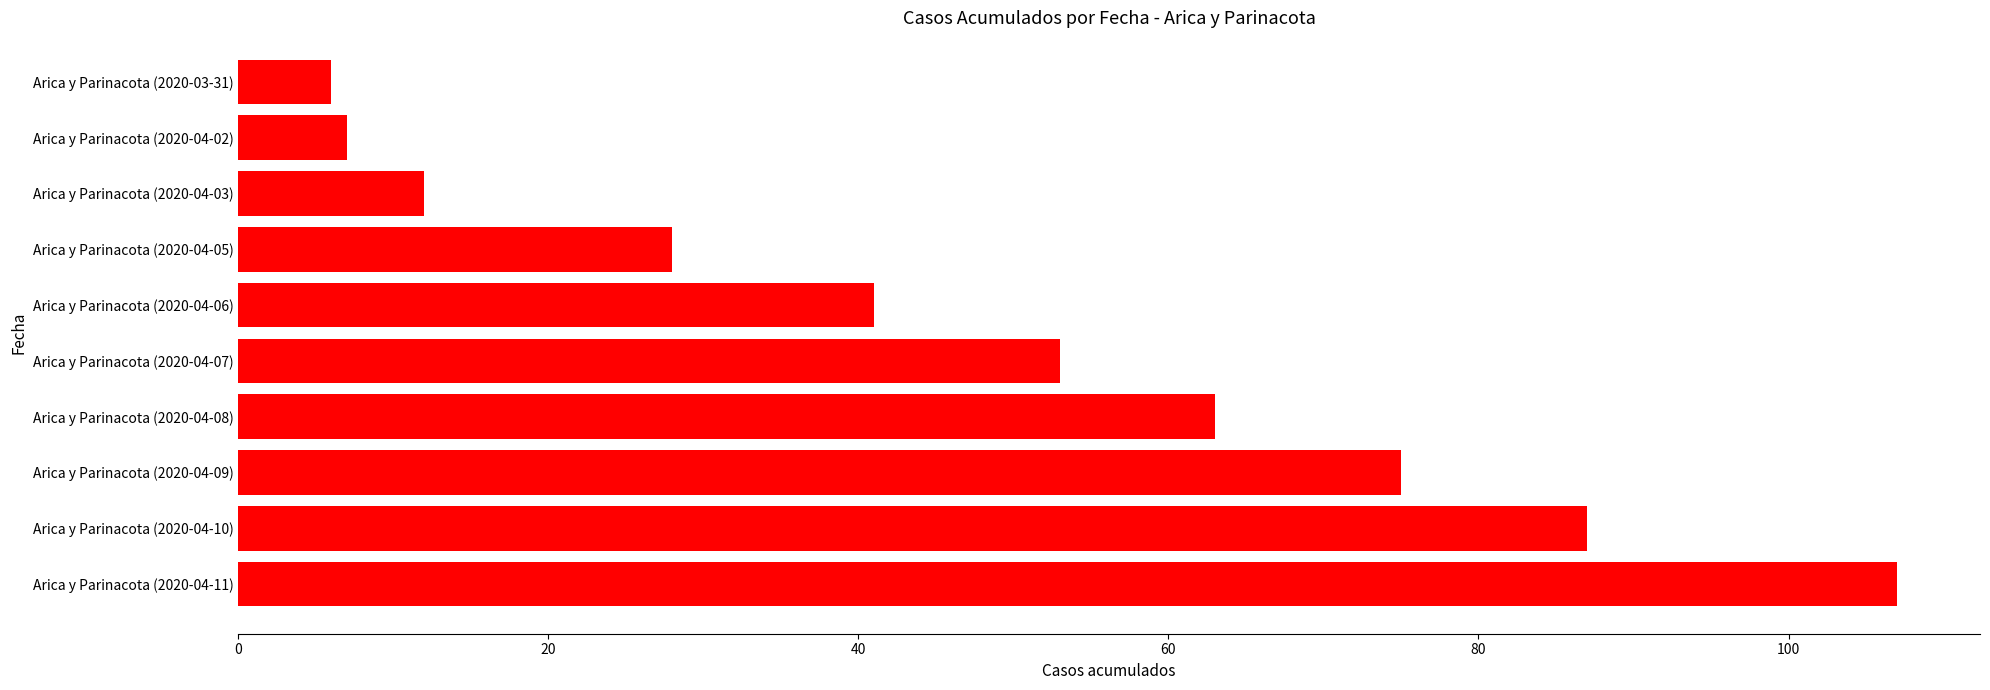

What is the greatest value displayed?

107